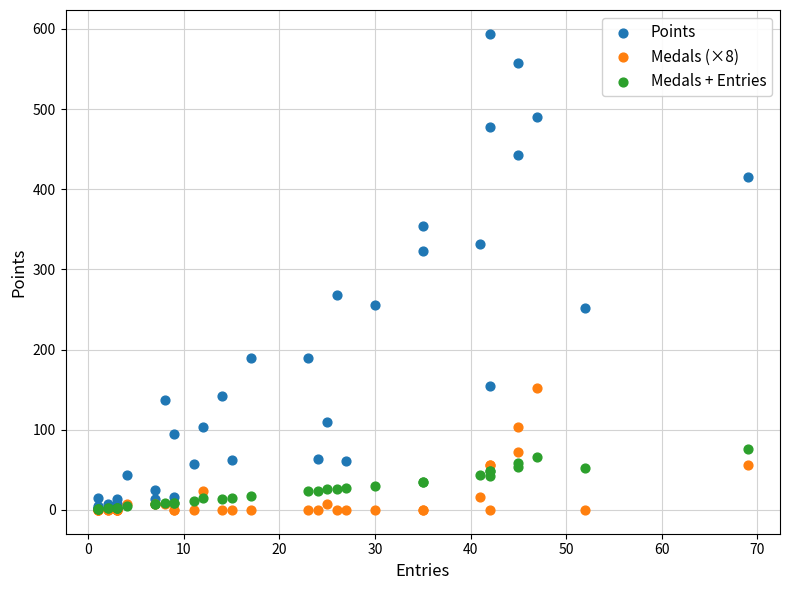

Which series has the largest Y range (max minus min)?

Points